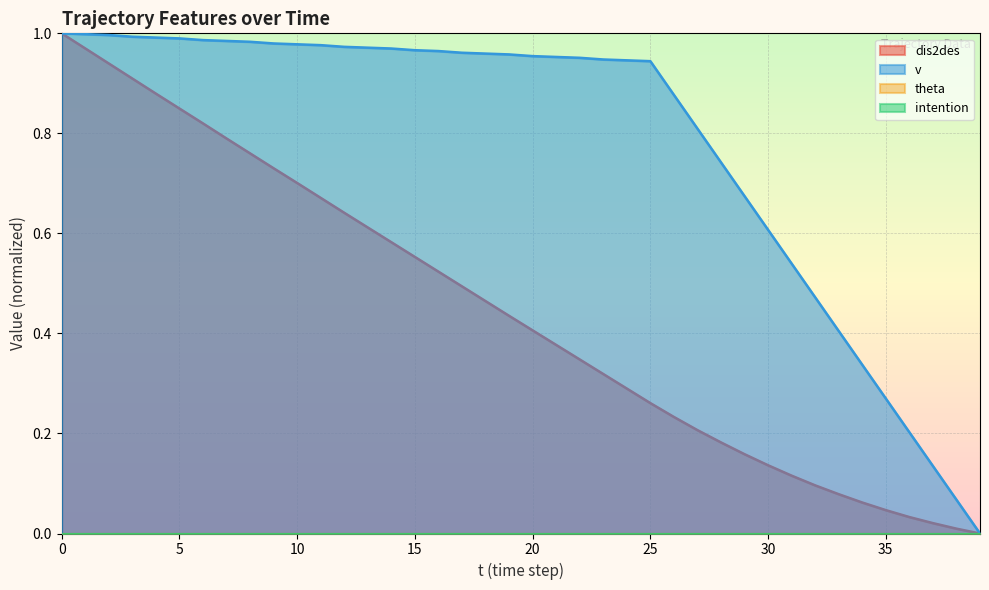

The v series shows 1.3 at 23. True or false?

False